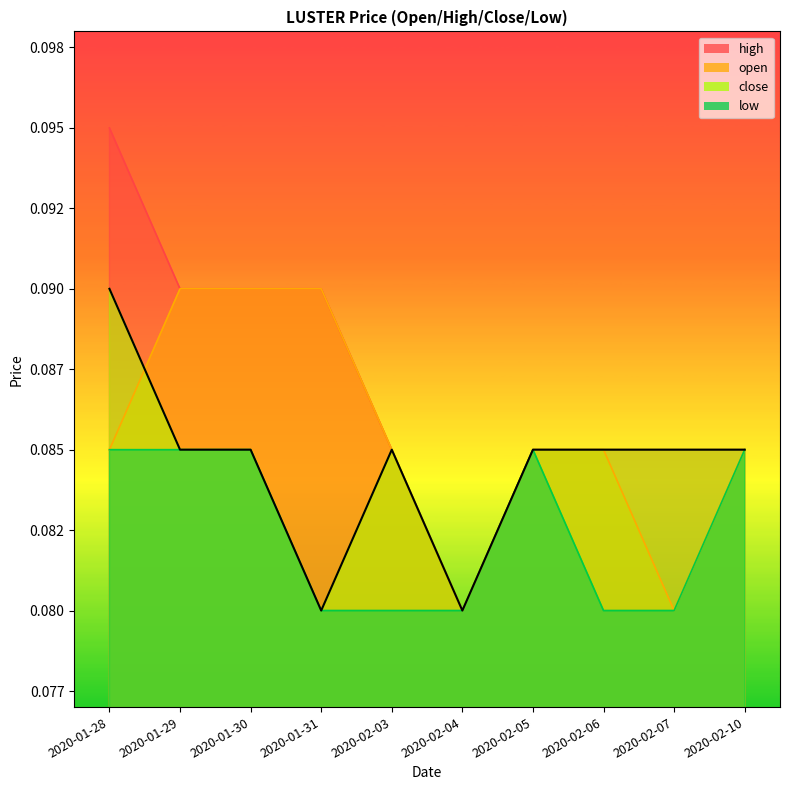

True or false: close and low intersect in this chart.

False